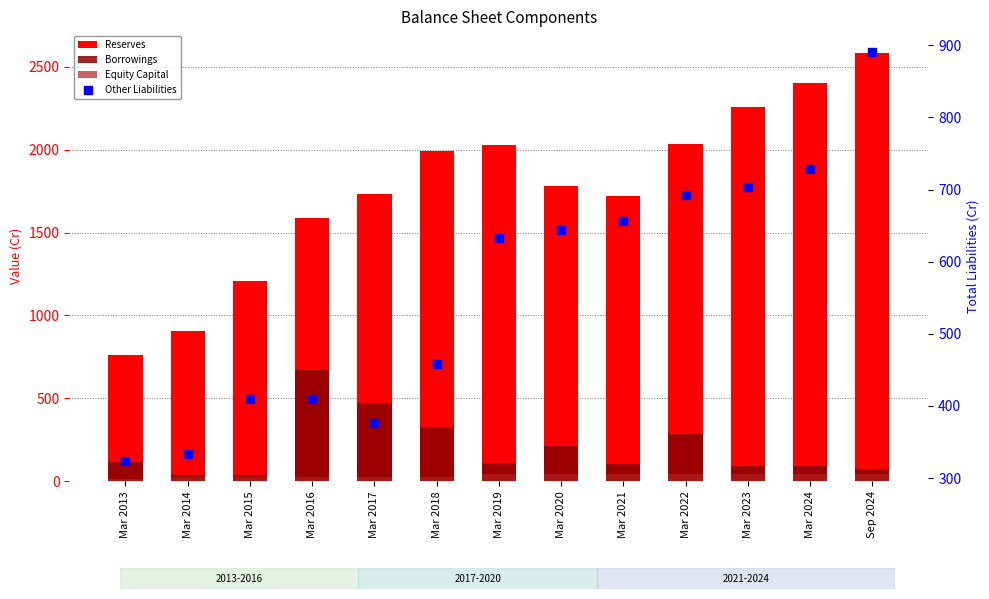

Which series contains the highest Y value?

Reserves